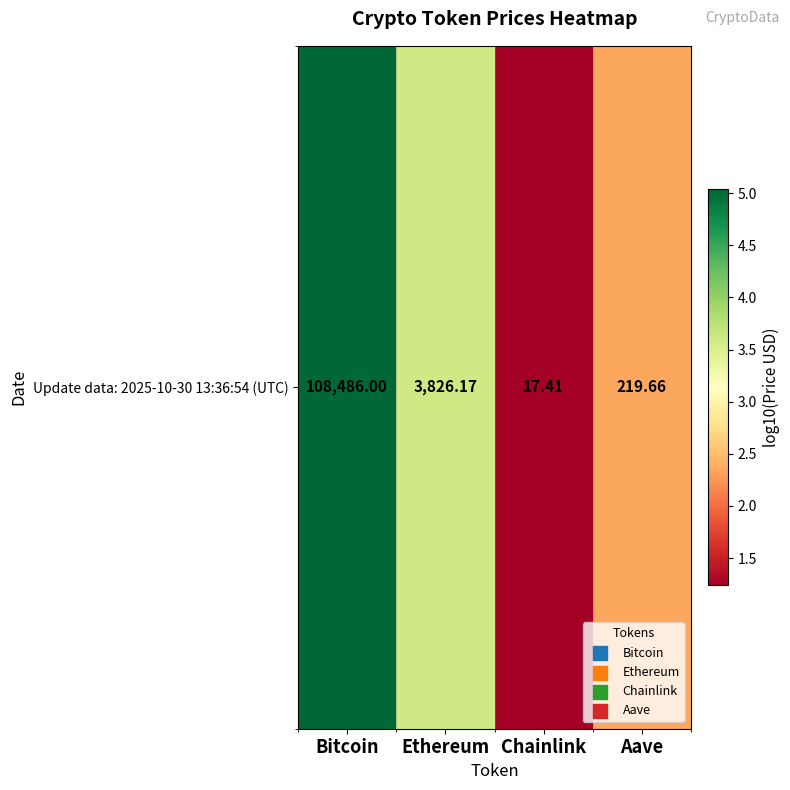

Which has a higher value, Ethereum or Aave?

Ethereum